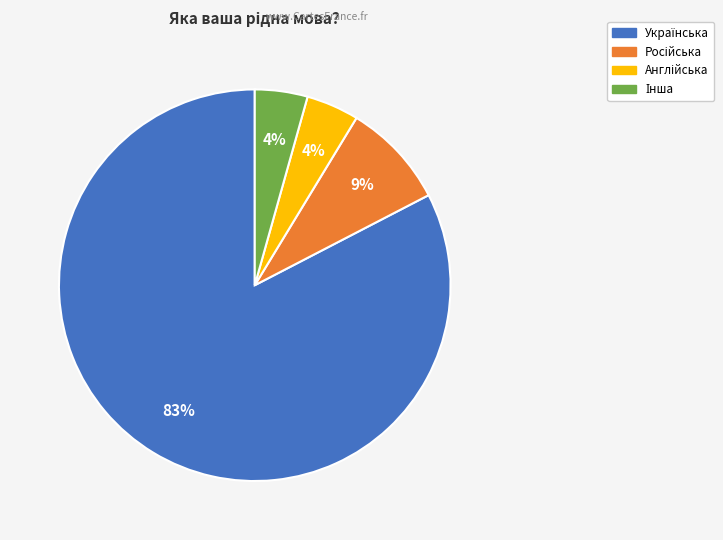

Is there a majority slice in this chart?

Yes